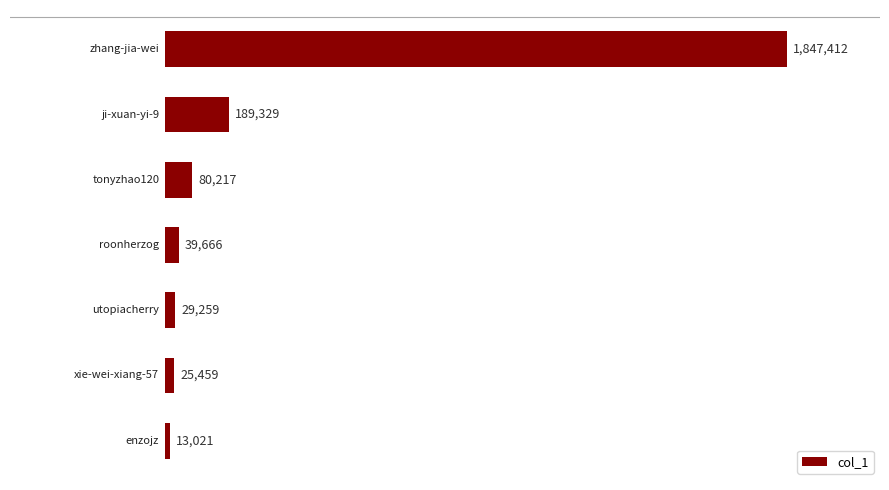

What is the sum of all values?

2224363